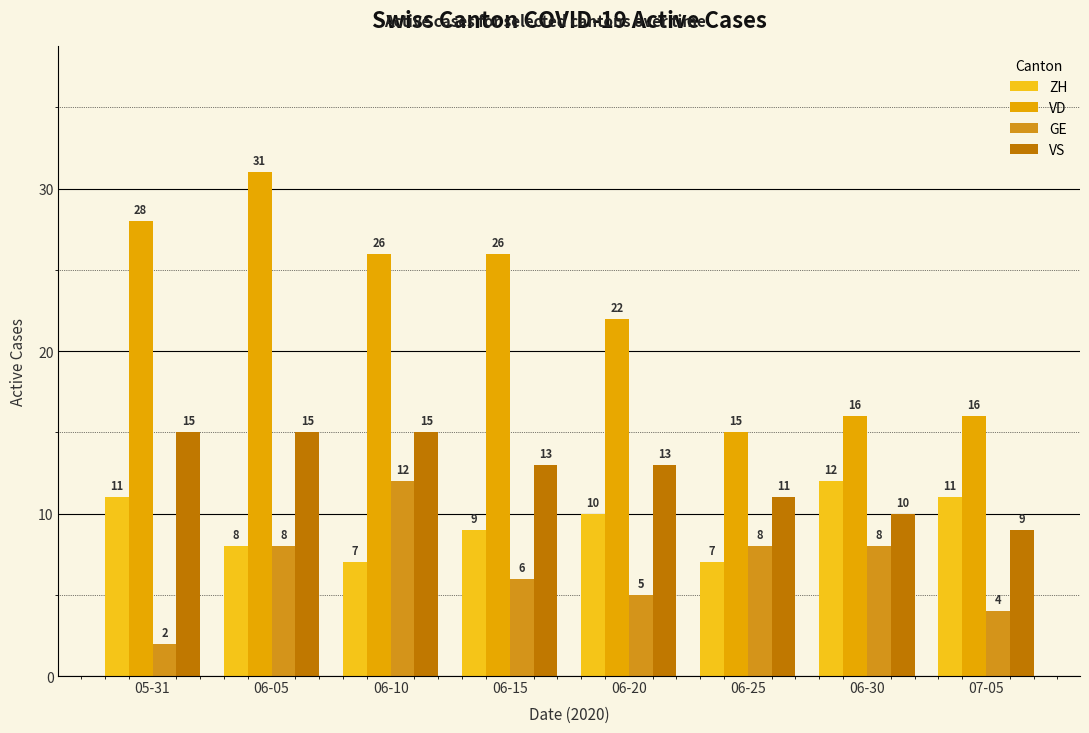

What is the difference between the ZH values at 06-10 and 06-05?

1